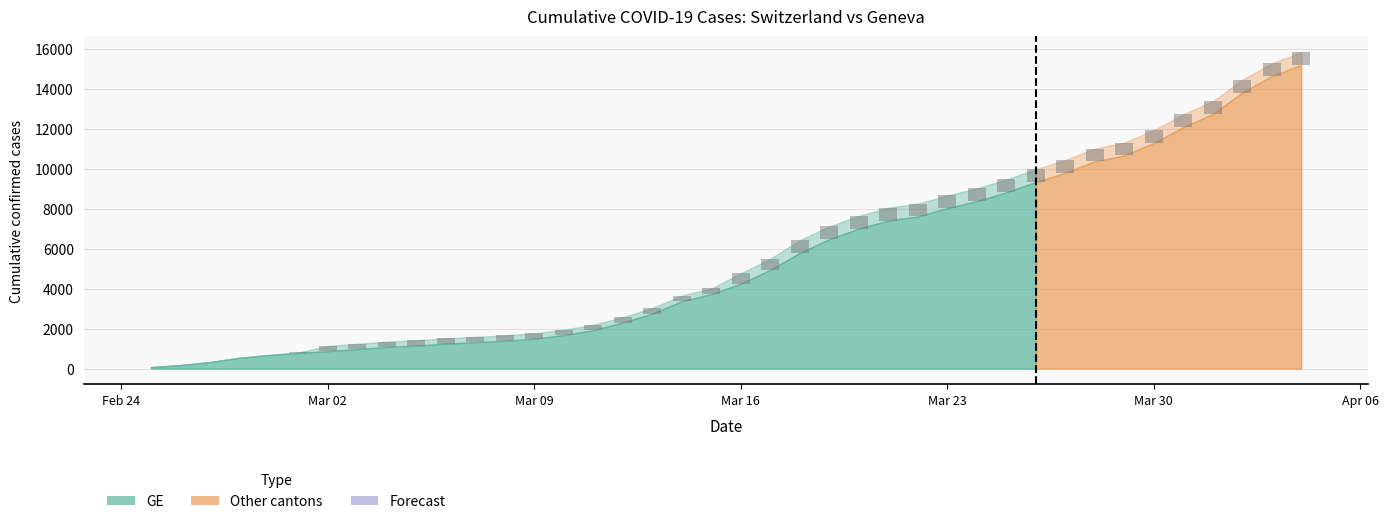

How many positive values are there?

35